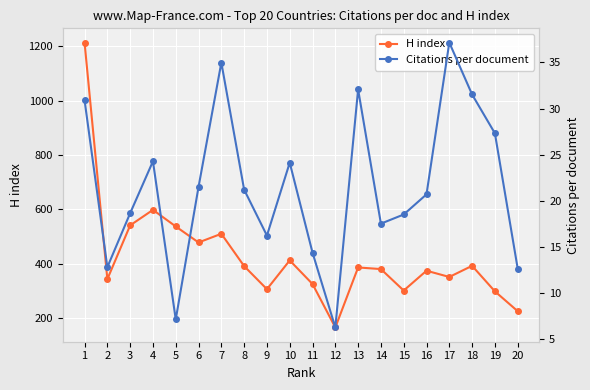

True or false: Citations per document has more than 1 interior local peaks.

True